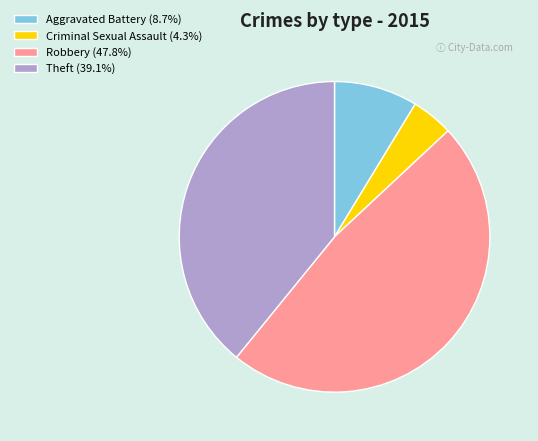

True or false: Robbery accounts for 48% of the total.

True